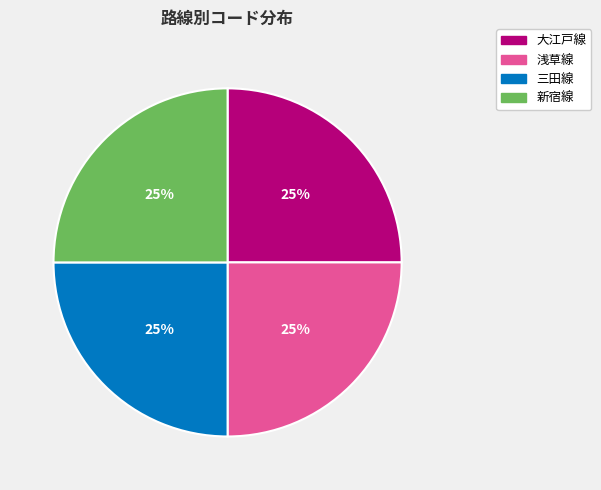

True or false: 三田線 accounts for 10% of the total.

False